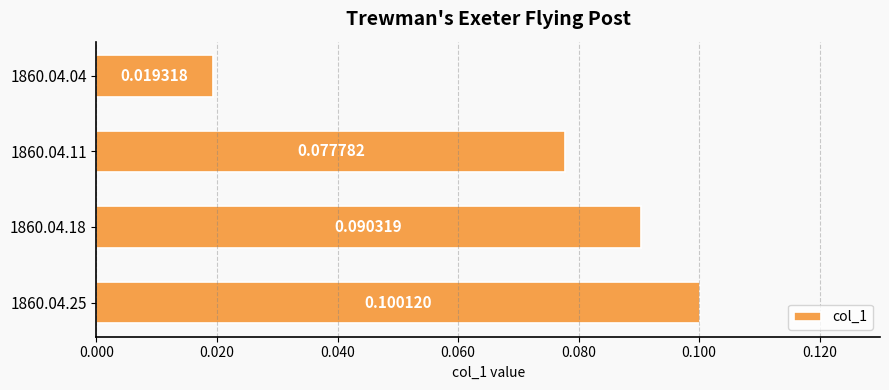

List the labels in order of value, largest first.

1860.04.25, 1860.04.18, 1860.04.11, 1860.04.04